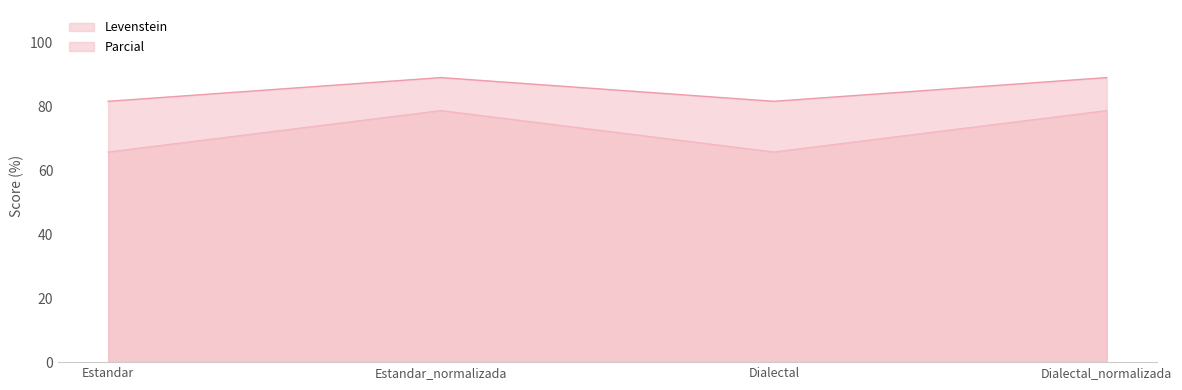

What is the difference between the maximum and second lowest values in the Parcial series?

7.4